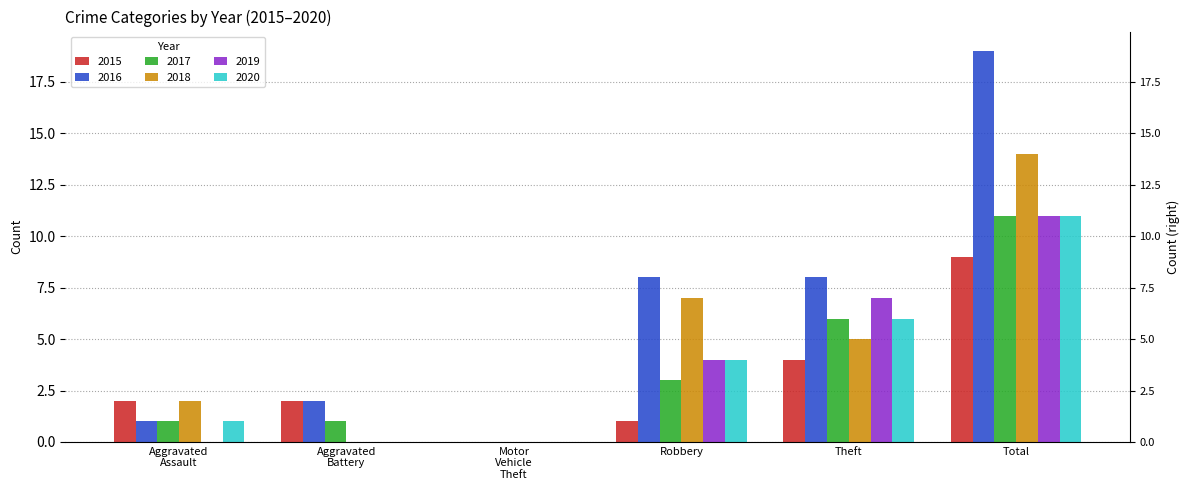

What is the sum of all 2015 values?

18